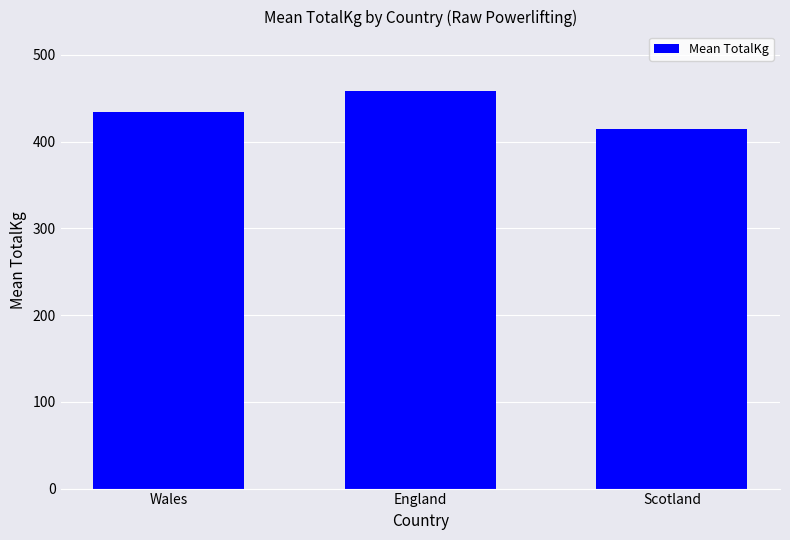

Reading left to right, transcribe all the data shown in this chart.

Wales=433.5	England=458.1	Scotland=415.0